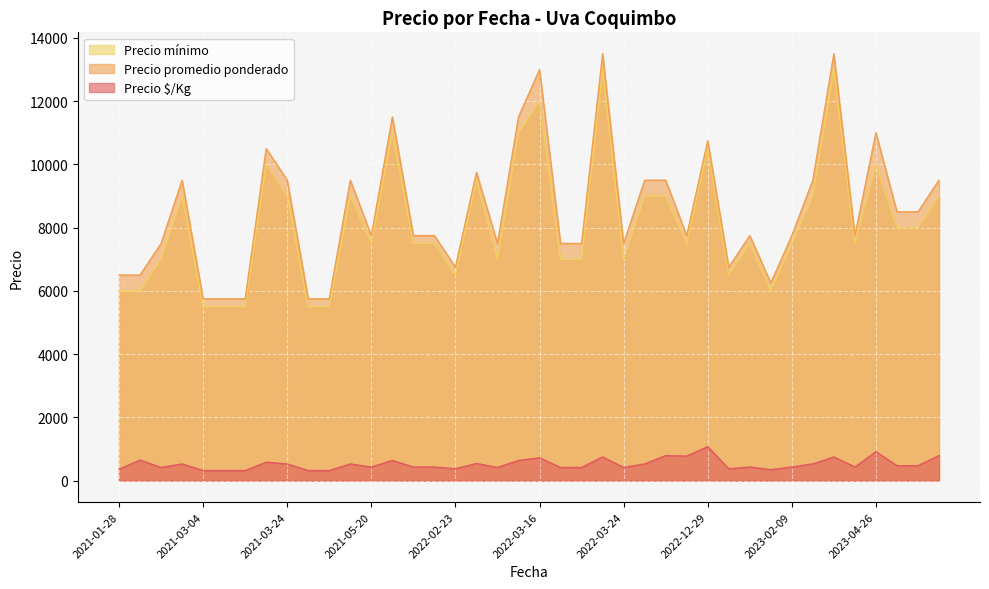

What is the smallest value displayed?

319